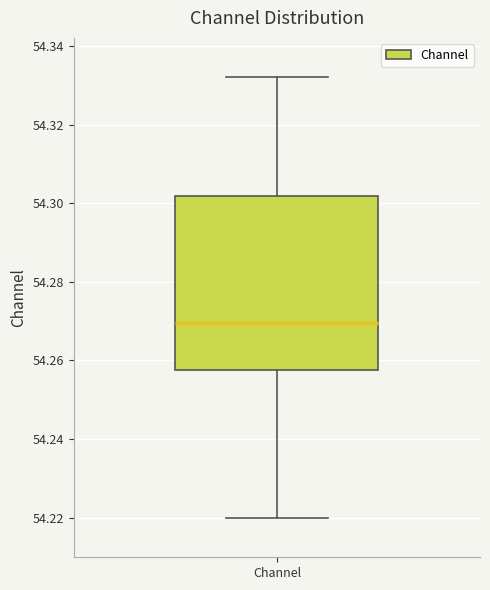

Read this box plot against the y-axis: the position of the median line, the range covered by the box, and the ends of both whiskers. The values are not printed on the chart, so give them approximately, as read against the axis.

median 54.270, box 54.258 to 54.302, whiskers 54.220 to 54.332